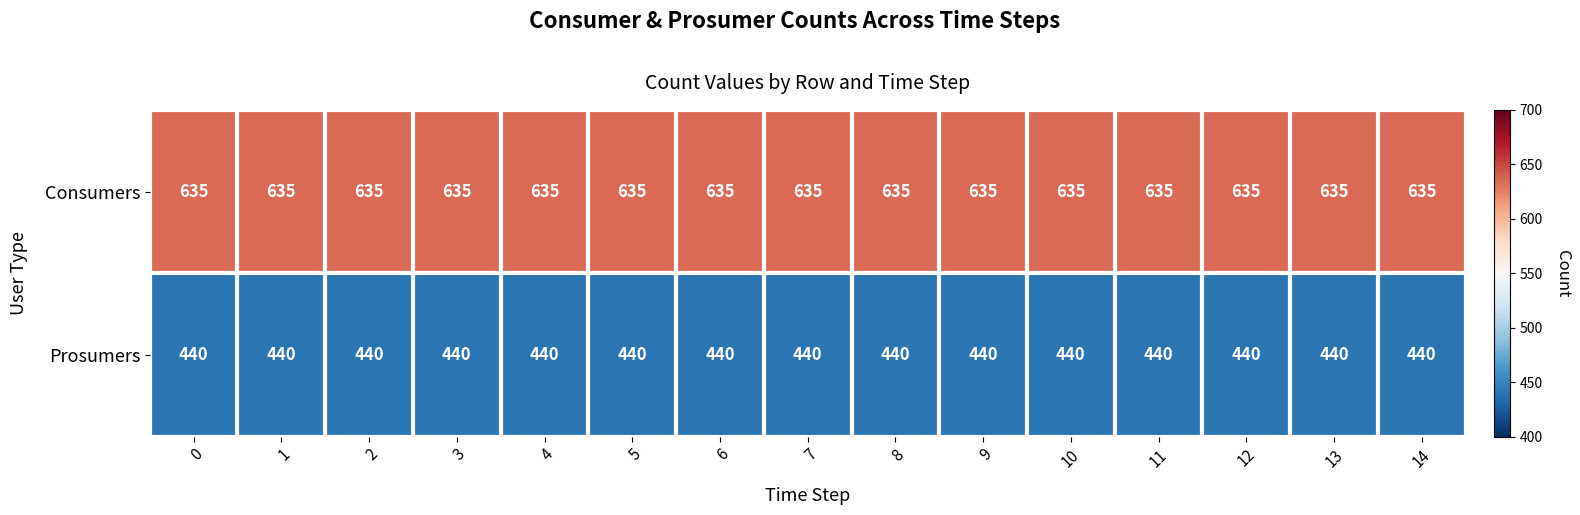

What is the spread (max minus min) of values at 12?

195